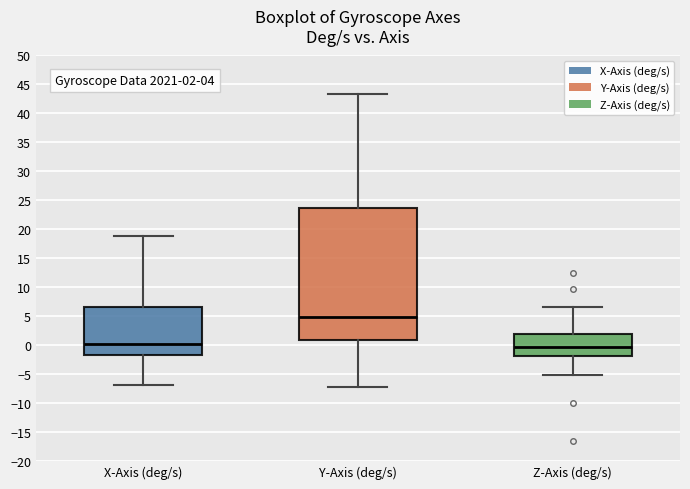

Comparing the boxes themselves (not the whiskers), which one is the tallest?

Y-Axis (deg/s)